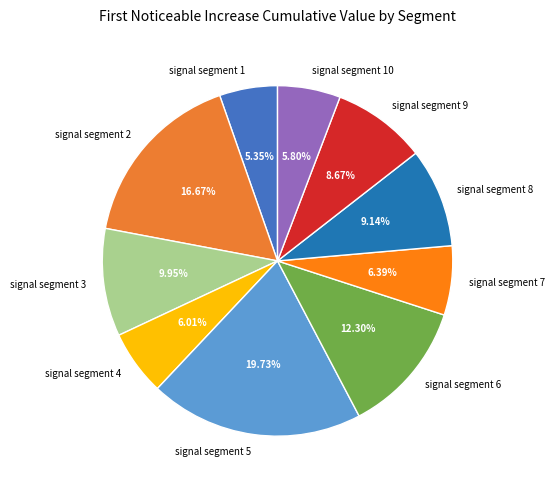

Which has a higher value, signal segment 9 or signal segment 7?

signal segment 9